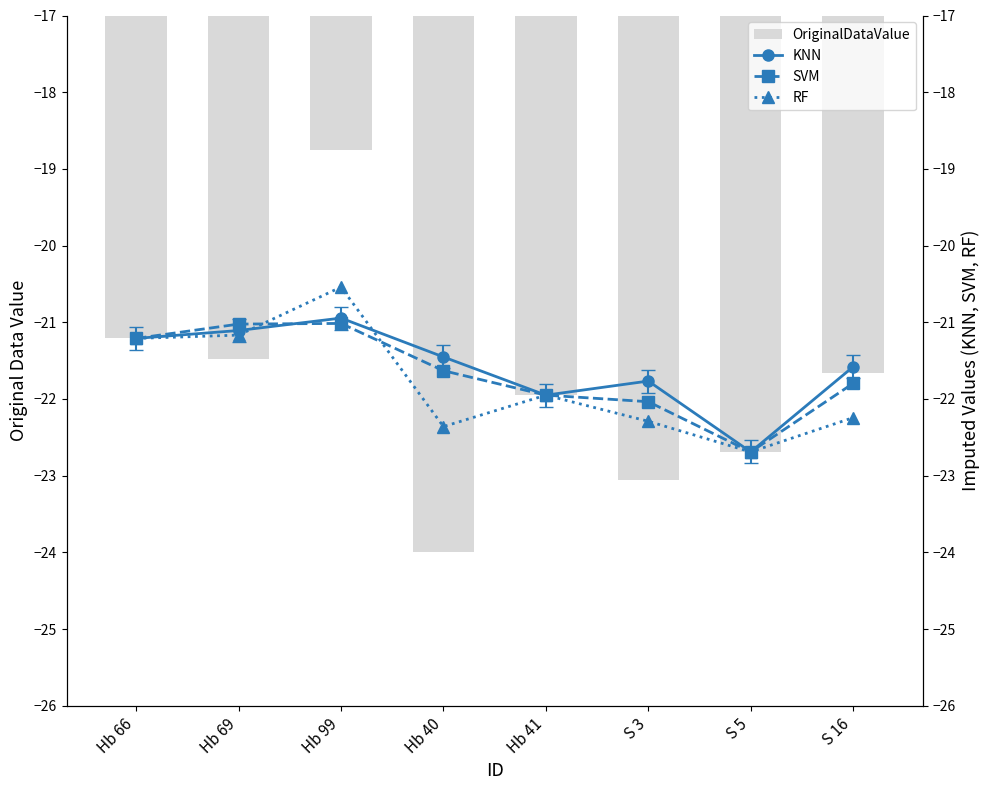

Which category has the highest value in the OriginalDataValue series?

Hb 99